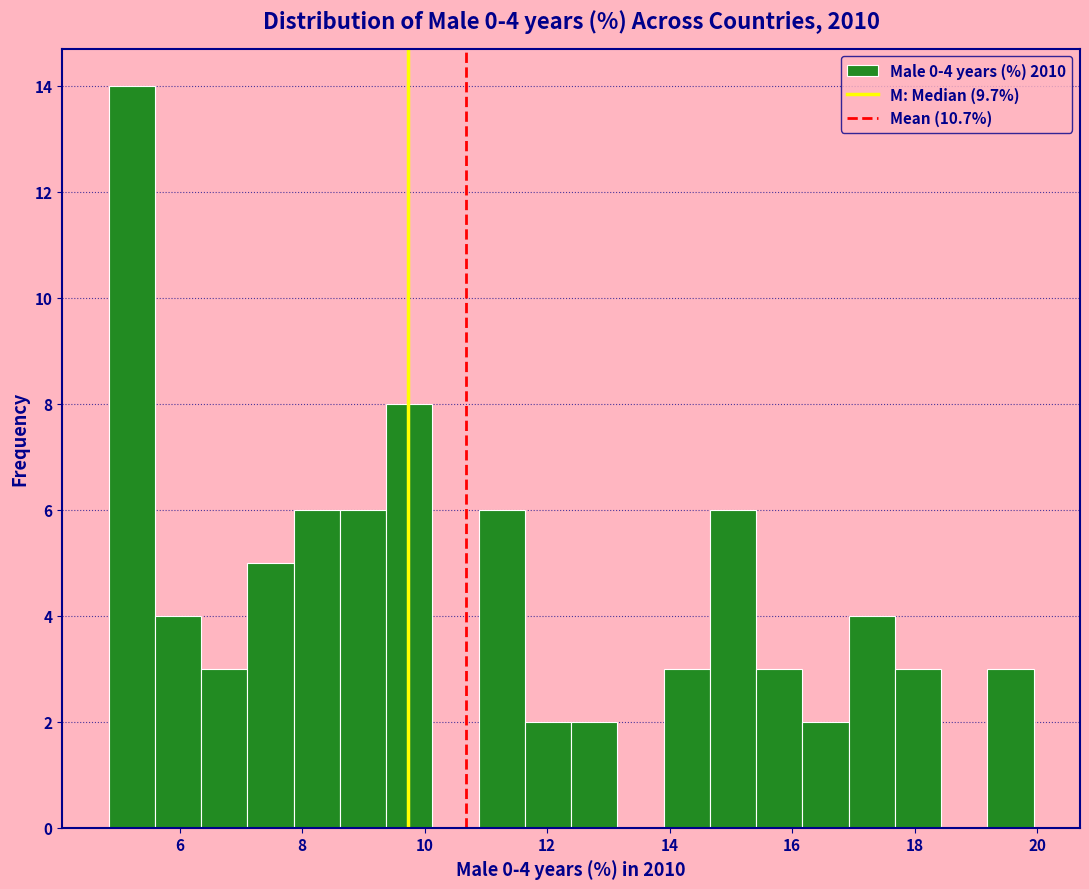

Read against the x-axis, roughly where is the centre of the tallest bar?

5.2